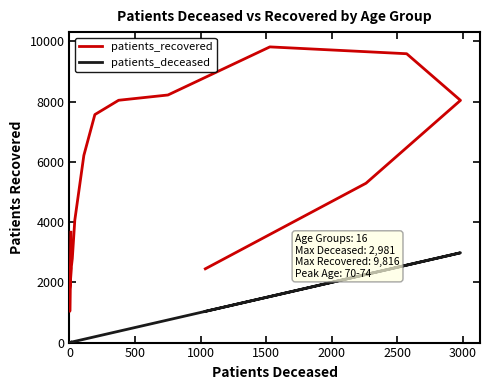

What is the sum of all patients_recovered values?

83551